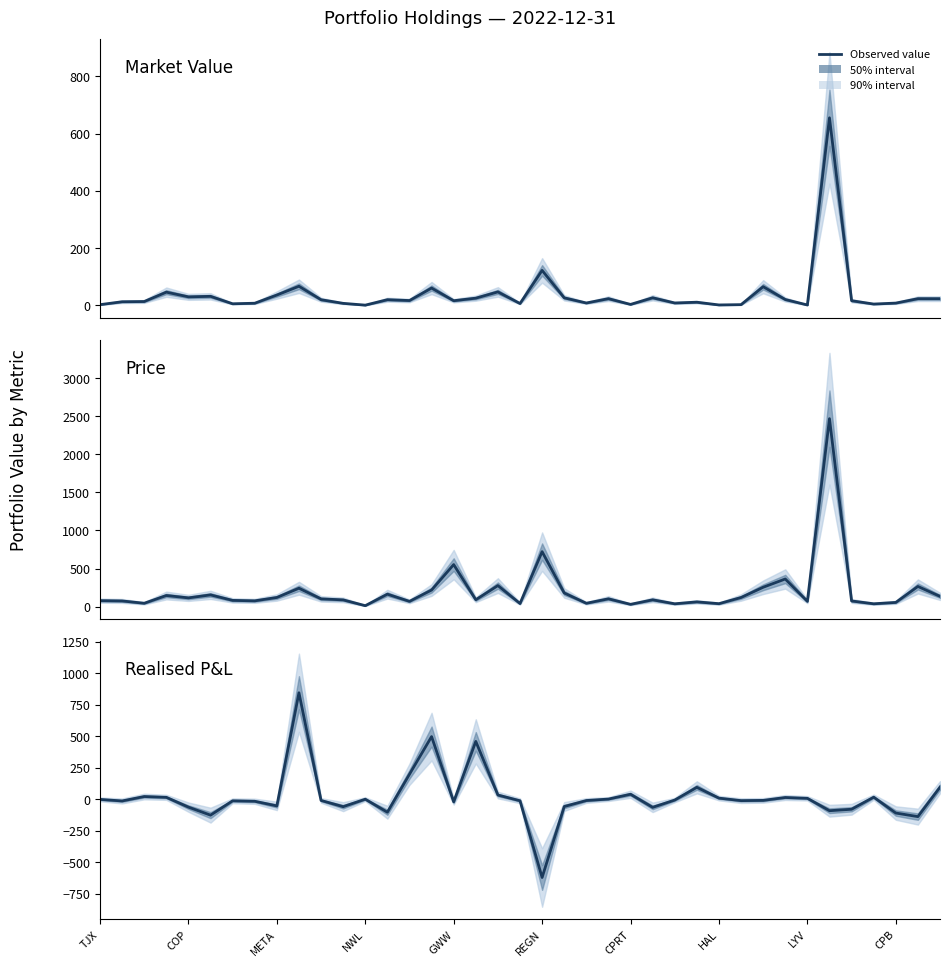

What is the total value across all series at 18?

357.3